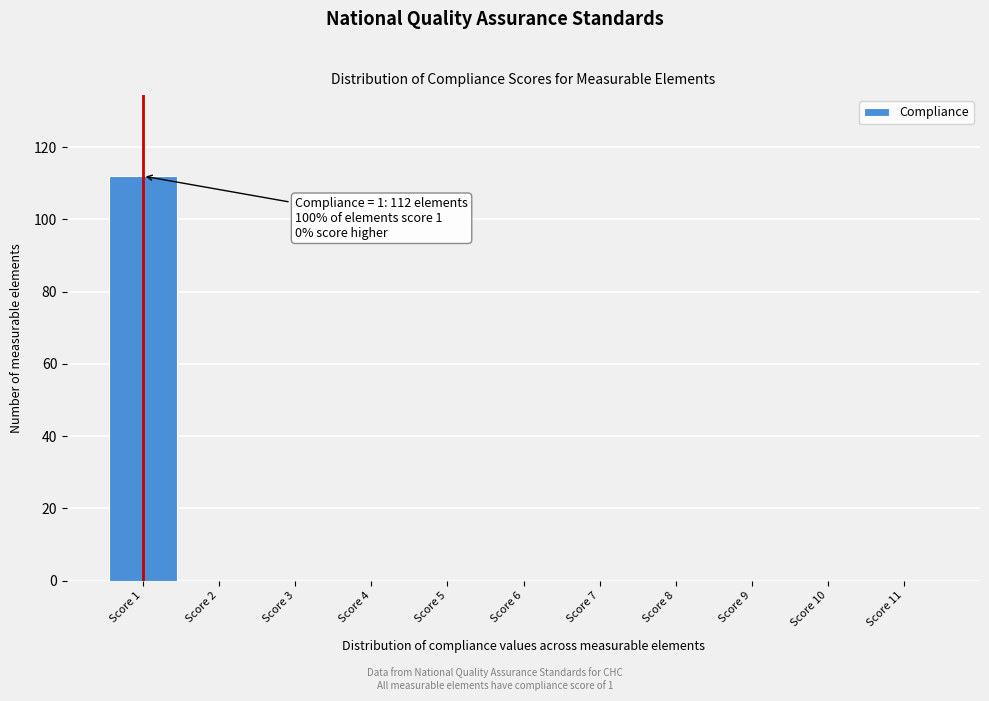

Reading left to right, extract all data points from this chart.

Score 1=112	Score 2=0	Score 3=0	Score 4=0	Score 5=0	Score 6=0	Score 7=0	Score 8=0	Score 9=0	Score 10=0	Score 11=0